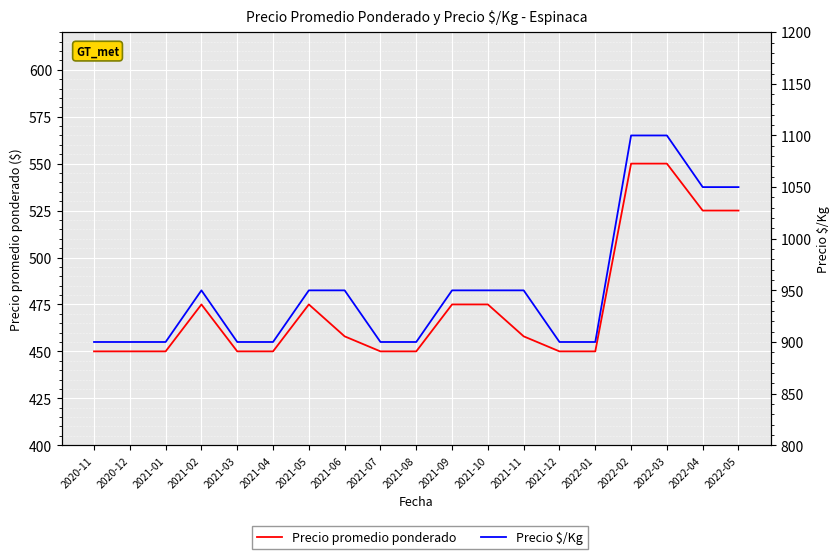

What is the value of the Precio $/Kg point at the 7th from the left?

950